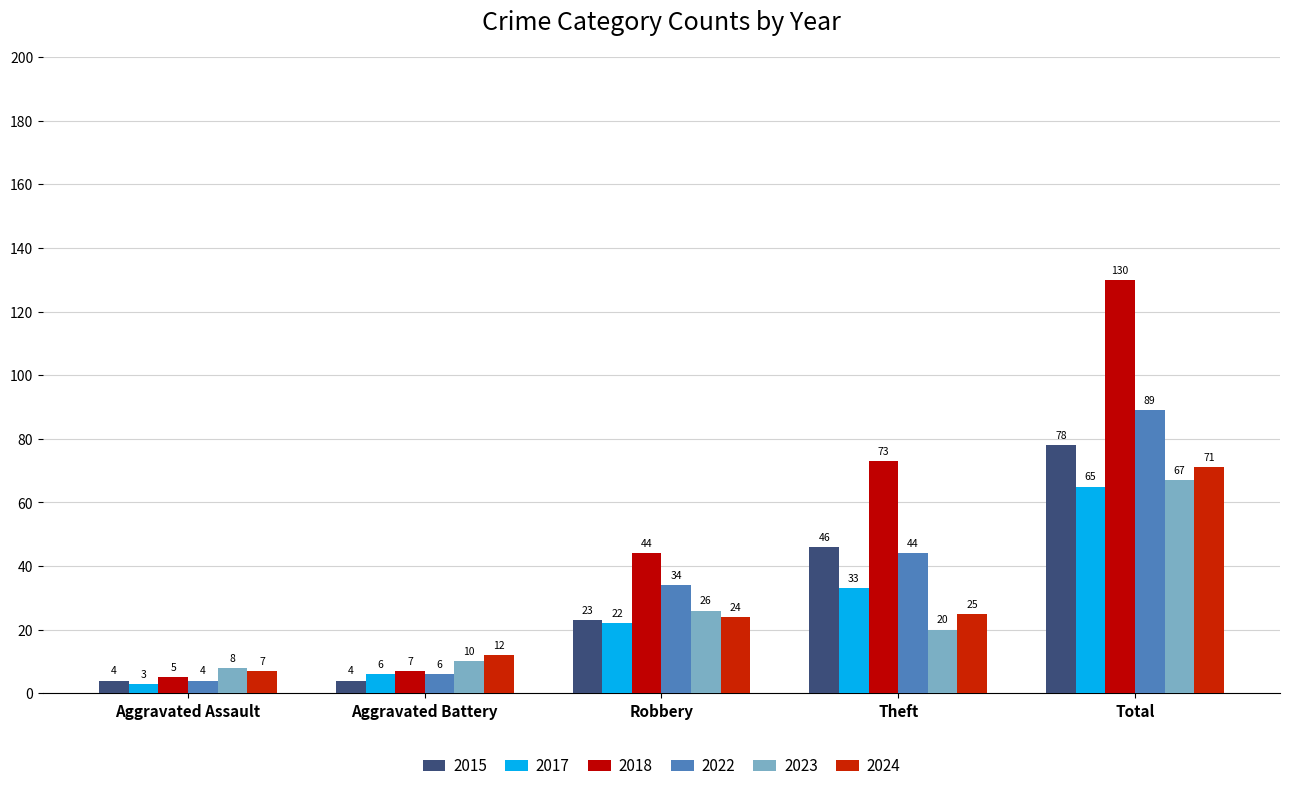

Which series has the largest total across all categories?

2018